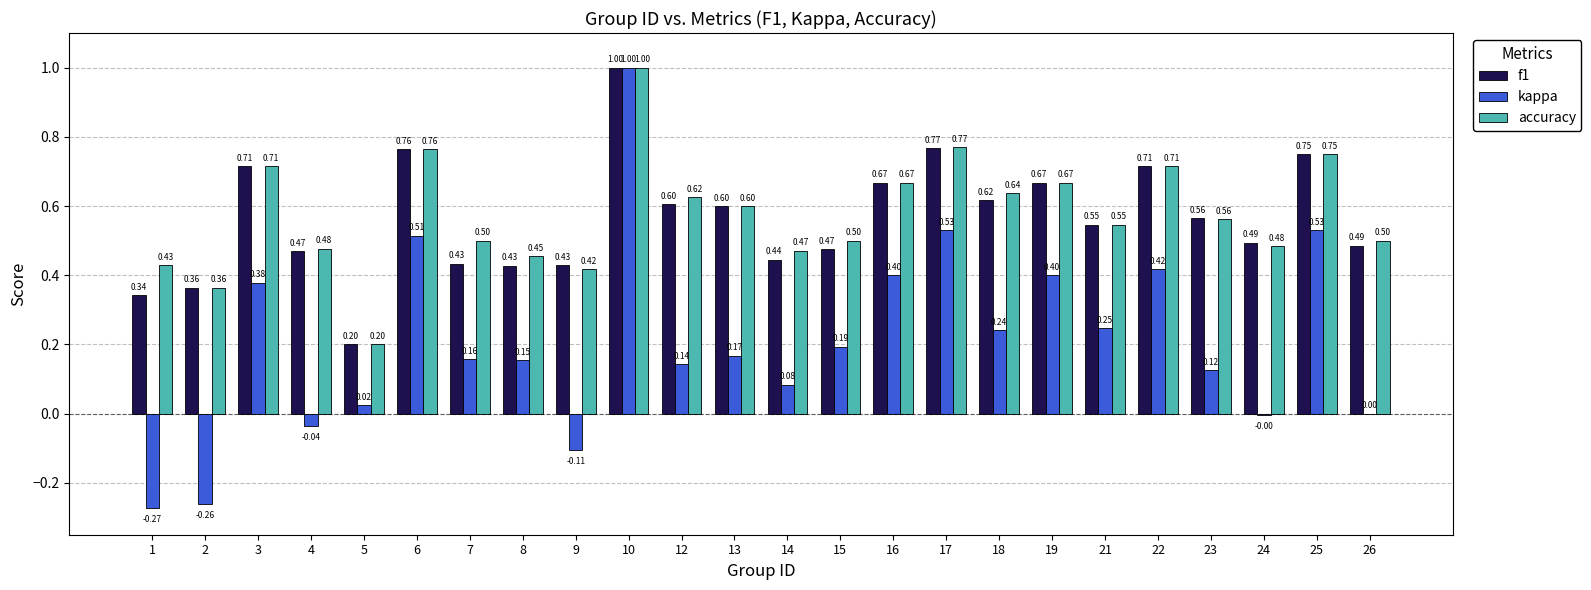

What is the sum of the f1 values at 16 and 13?

1.3